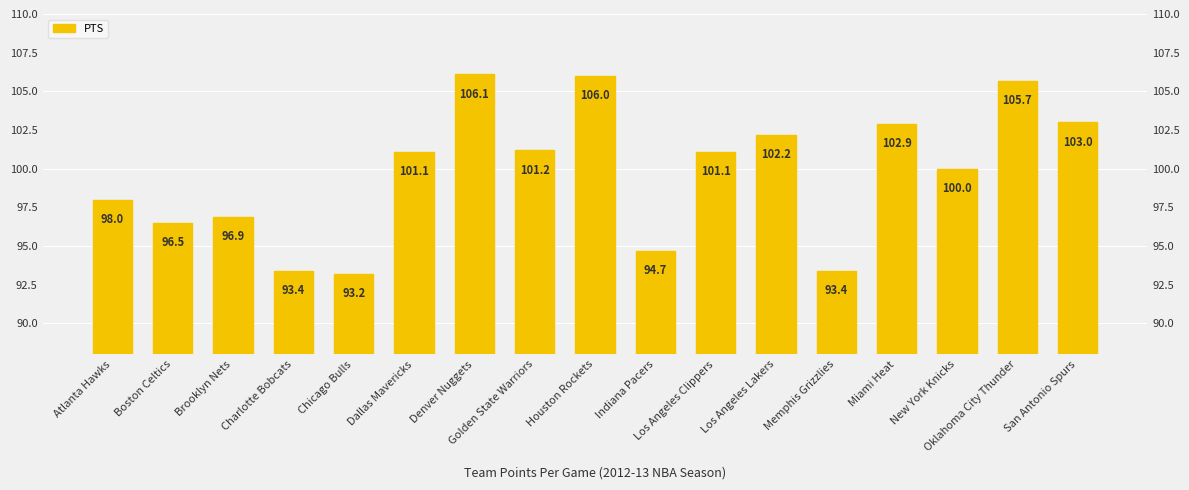

Does the chart contain stacked bars?

No